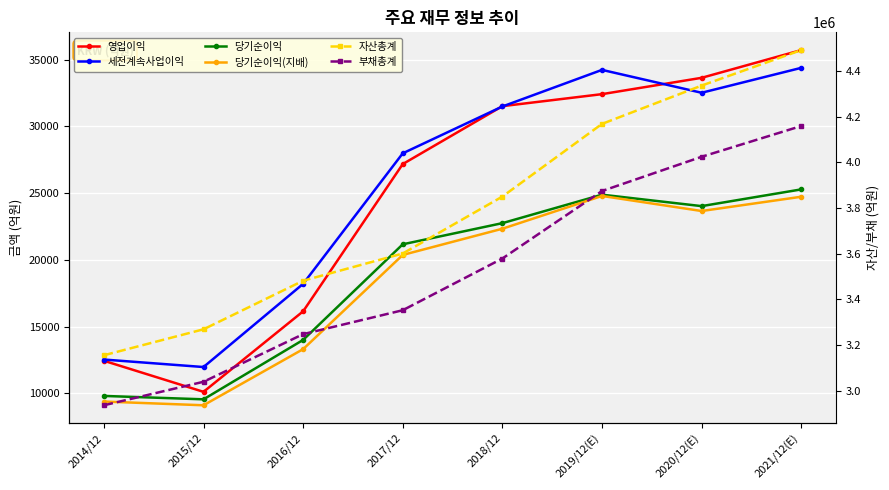

What is the difference between the maximum and minimum values in the 부채총계 series?

1222386